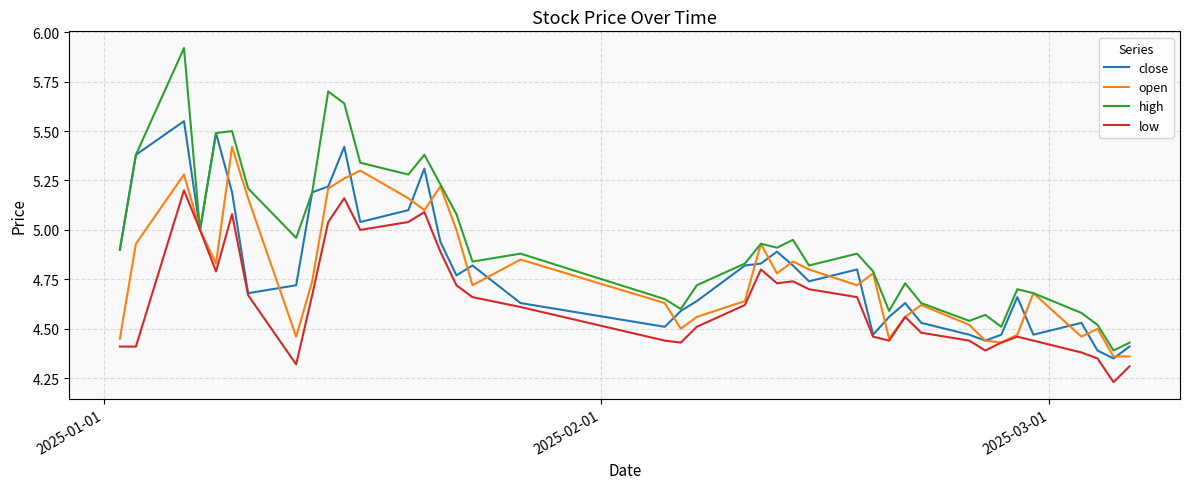

True or false: close and open cross at least once.

True